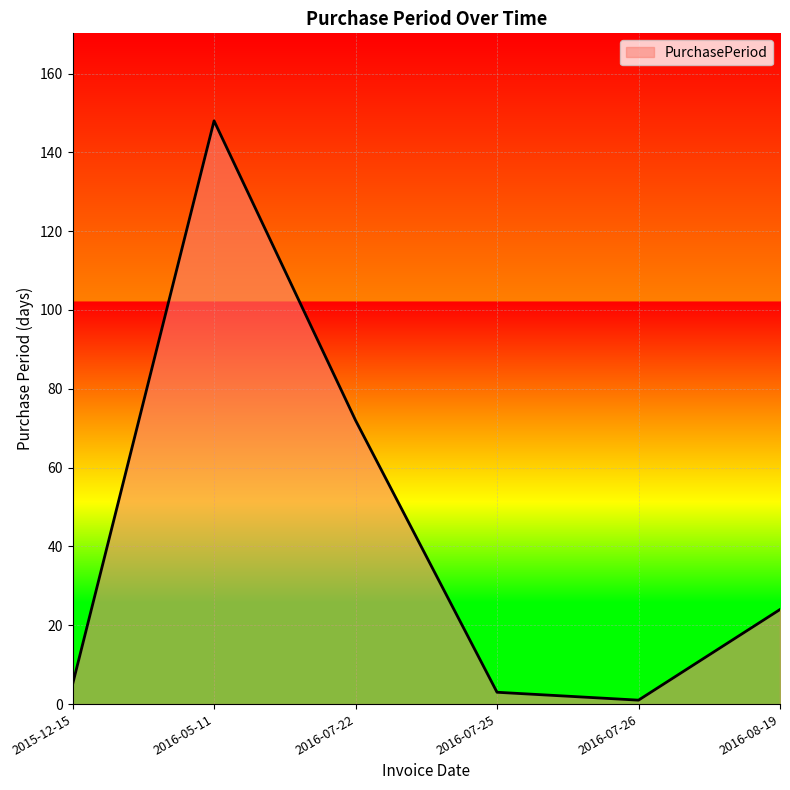

Reading left to right, list all the values displayed in this chart.

5	148	72	3	1	24